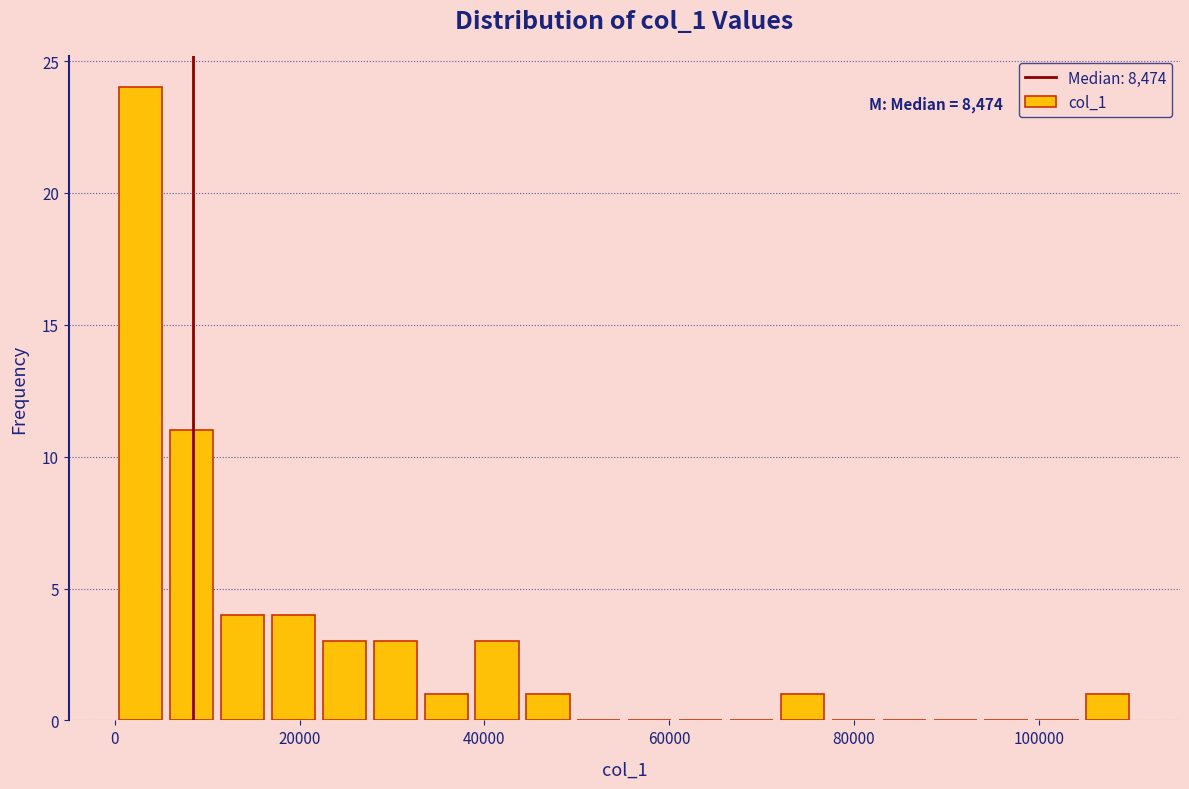

Around what value on the x-axis is the tallest bar? Give the approximate position of its centre, as read against the axis.

2000